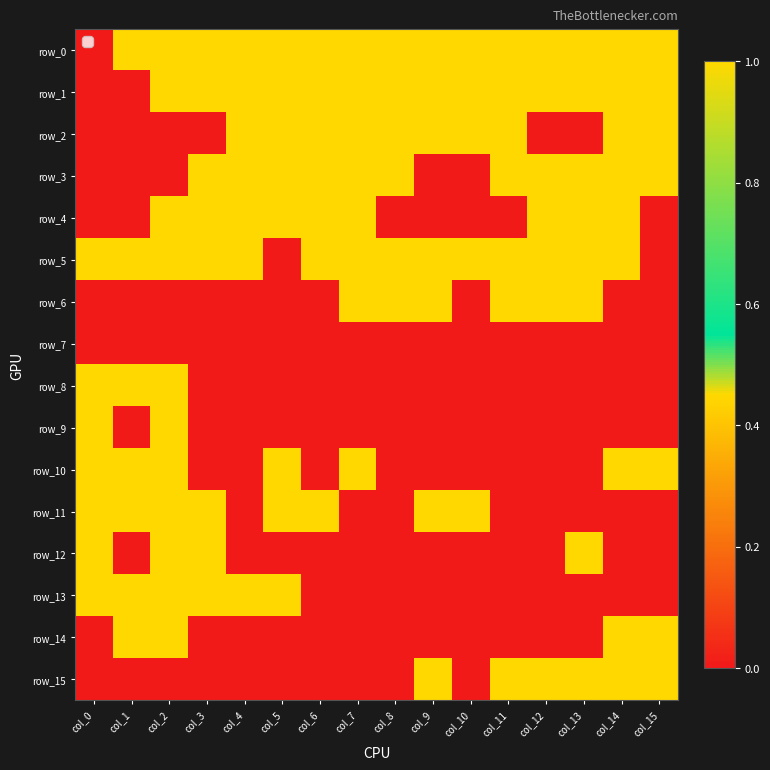

Reading left to right, extract all data points from this chart.

row_0: 0	1	1	1	1	1	1	1	1	1	1	1	1	1	1	1
row_1: 0	0	1	1	1	1	1	1	1	1	1	1	1	1	1	1
row_2: 0	0	0	0	1	1	1	1	1	1	1	1	0	0	1	1
row_3: 0	0	0	1	1	1	1	1	1	0	0	1	1	1	1	1
row_4: 0	0	1	1	1	1	1	1	0	0	0	0	1	1	1	0
row_5: 1	1	1	1	1	0	1	1	1	1	1	1	1	1	1	0
row_6: 0	0	0	0	0	0	0	1	1	1	0	1	1	1	0	0
row_7: 0	0	0	0	0	0	0	0	0	0	0	0	0	0	0	0
row_8: 1	1	1	0	0	0	0	0	0	0	0	0	0	0	0	0
row_9: 1	0	1	0	0	0	0	0	0	0	0	0	0	0	0	0
row_10: 1	1	1	0	0	1	0	1	0	0	0	0	0	0	1	1
row_11: 1	1	1	1	0	1	1	0	0	1	1	0	0	0	0	0
row_12: 1	0	1	1	0	0	0	0	0	0	0	0	0	1	0	0
row_13: 1	1	1	1	1	1	0	0	0	0	0	0	0	0	0	0
row_14: 0	1	1	0	0	0	0	0	0	0	0	0	0	0	1	1
row_15: 0	0	0	0	0	0	0	0	0	1	0	1	1	1	1	1